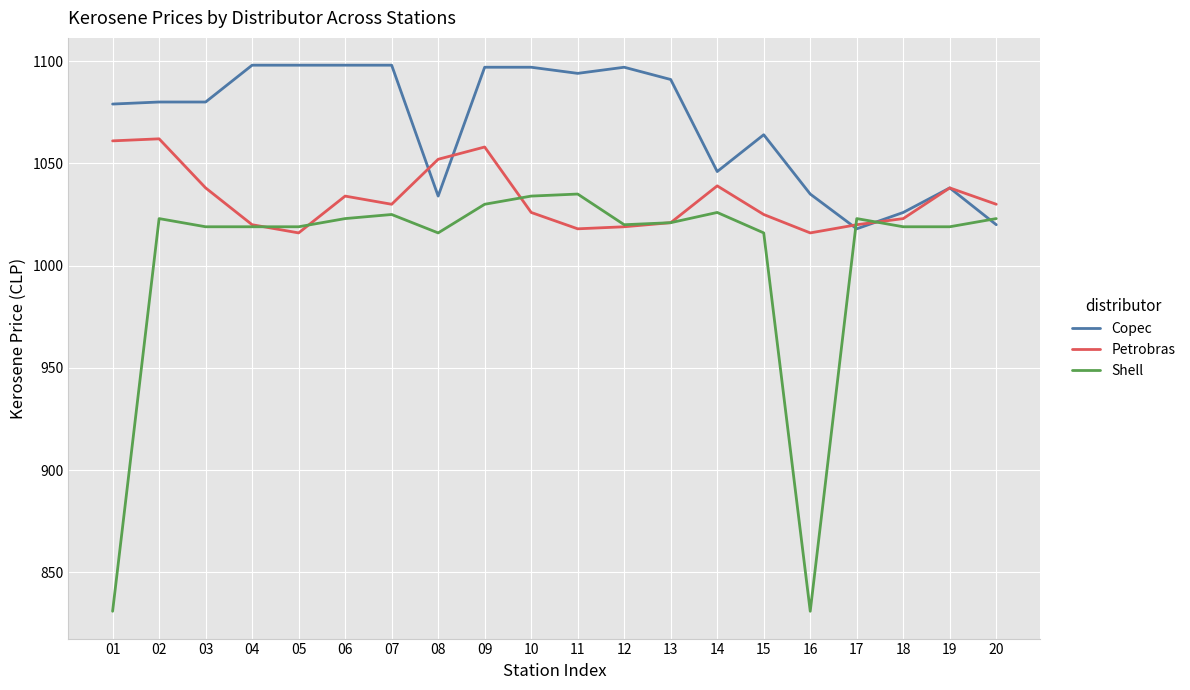

What is the total value across all series at 03?

3137